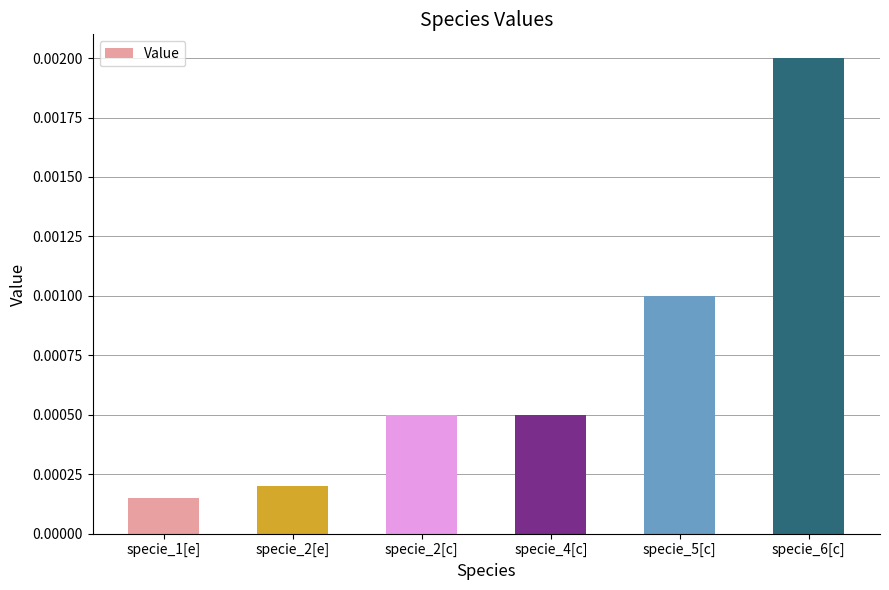

Between specie_2[e] and specie_1[e], which is larger?

specie_2[e]